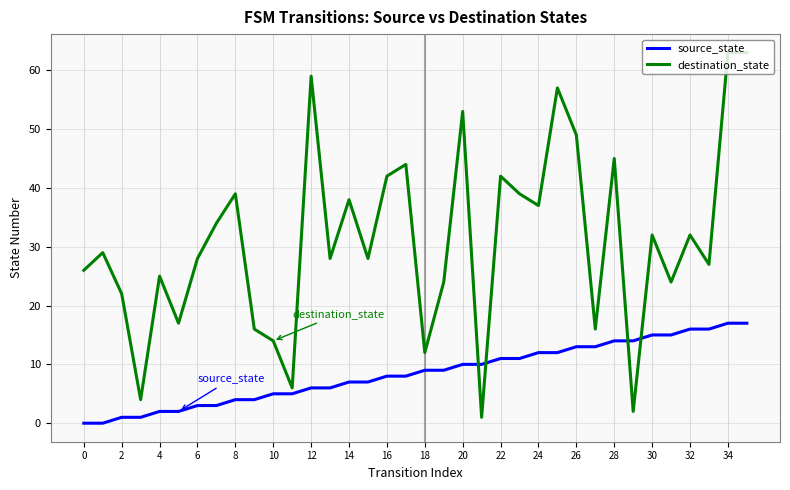

Rank the series by their average value, from highest to lowest.

destination_state, source_state